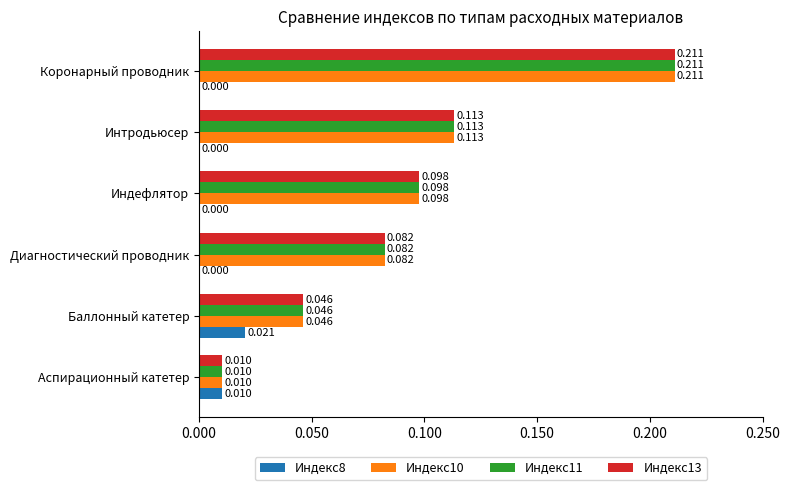

How many Индекс8 values are between 0 and 1?

6